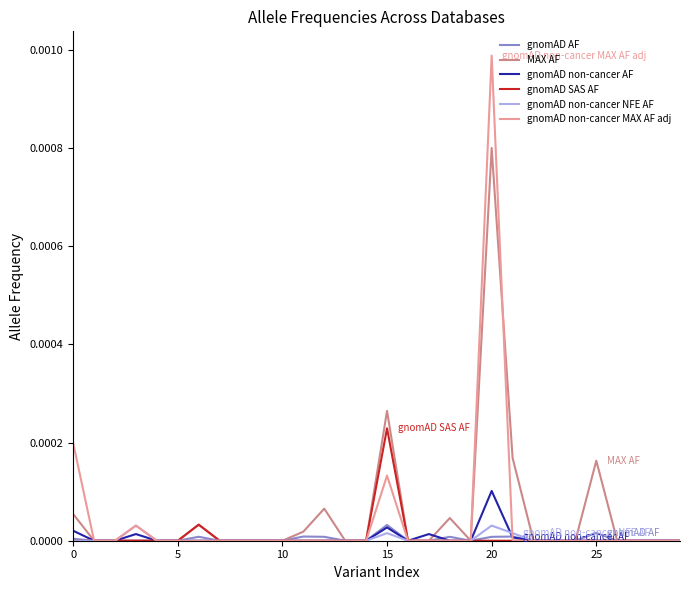

Is this an area chart (filled region under the line)?

No